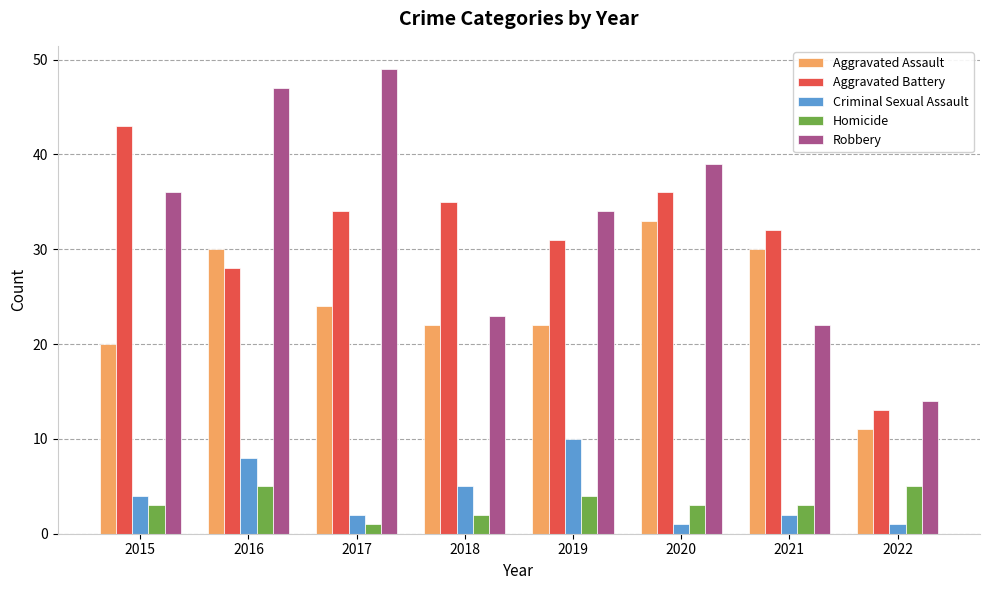

What is the sum of the Criminal Sexual Assault values at 2019 and 2018?

15